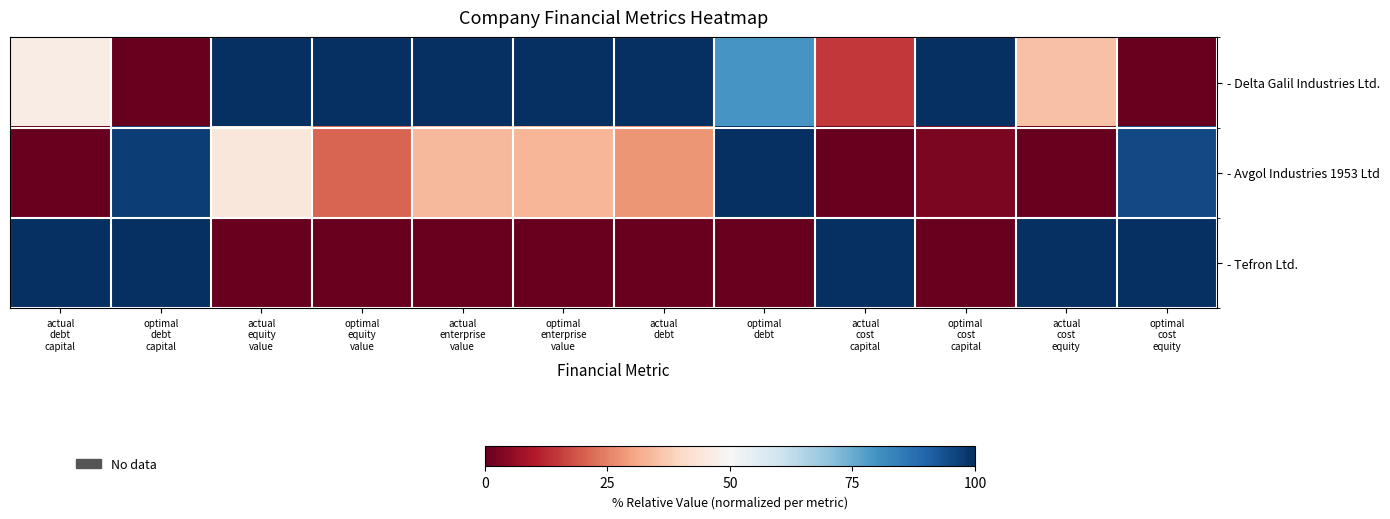

Which series has the largest total across all categories?

- Delta Galil Industries Ltd.